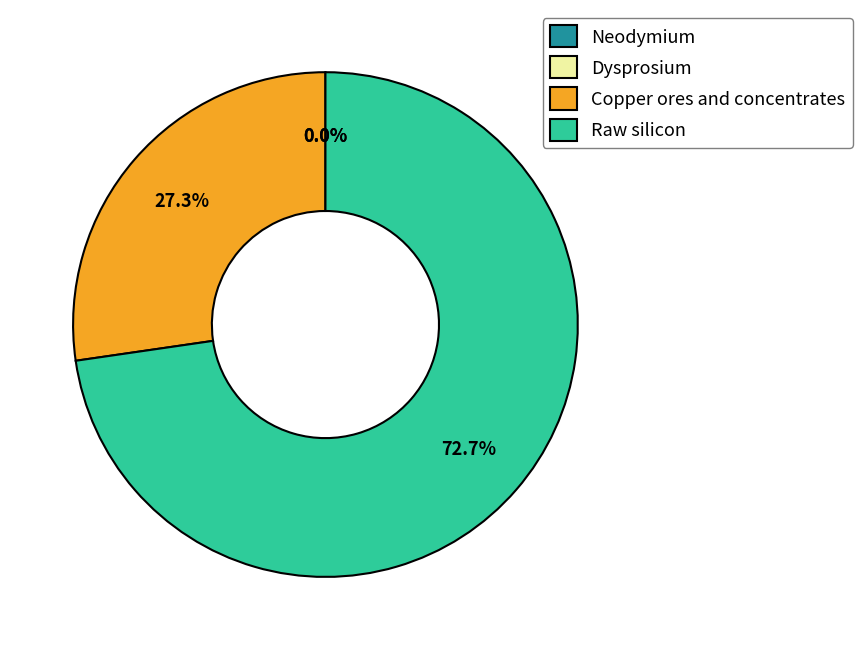

Count the number of slices in the pie.

4